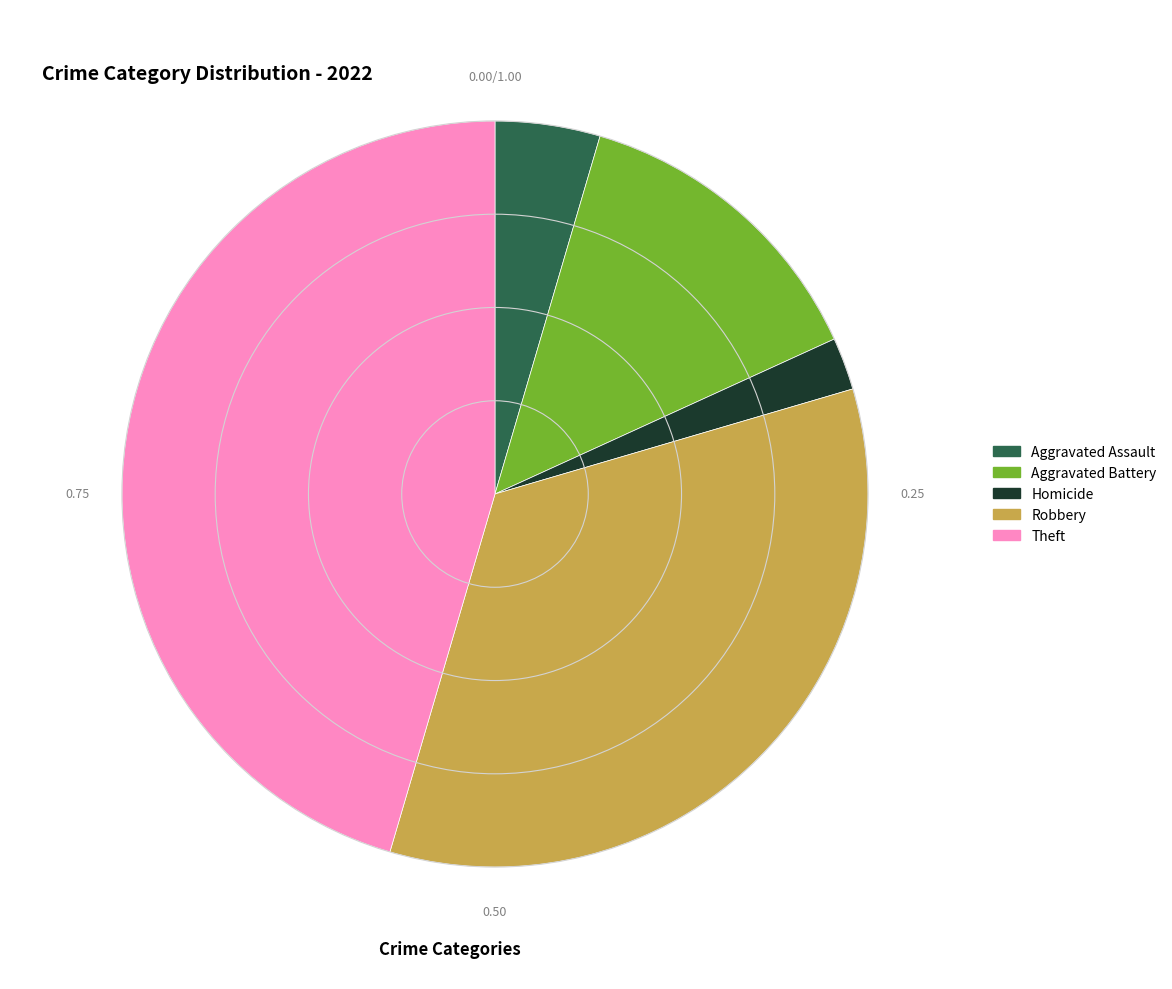

How many slices are in this pie chart?

5